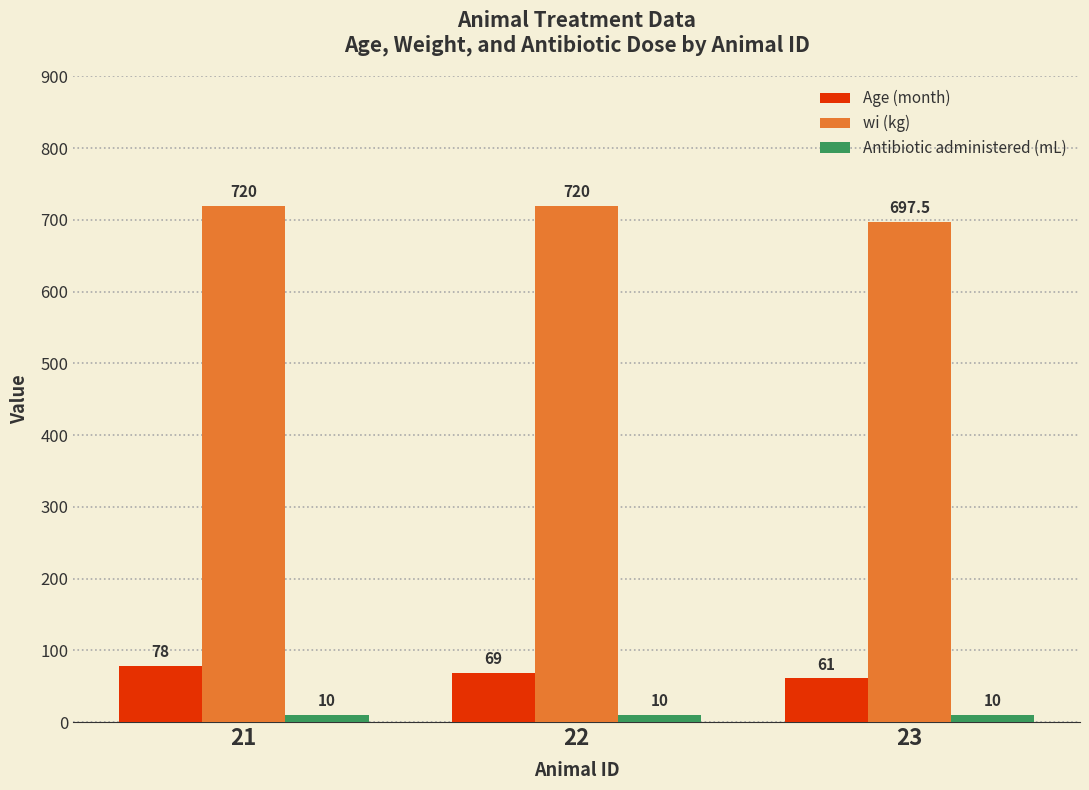

How many bars are there in each group?

3